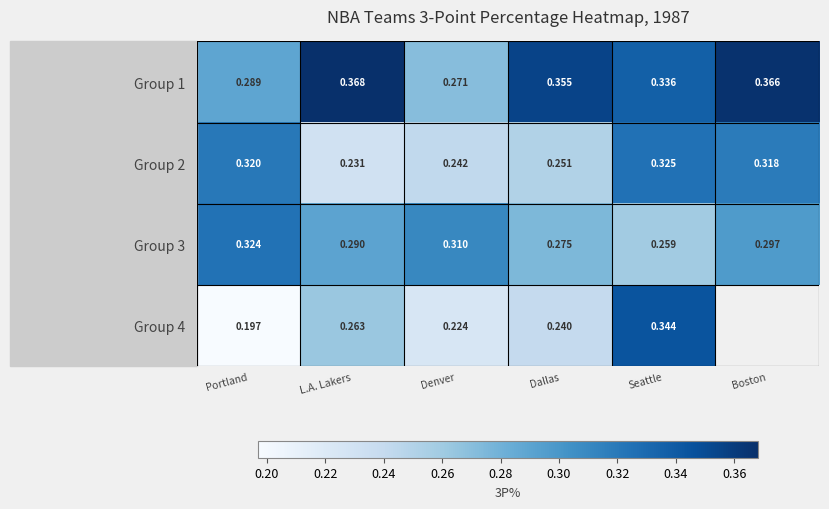

At which label does Group 1 reach its peak?

L.A. Lakers